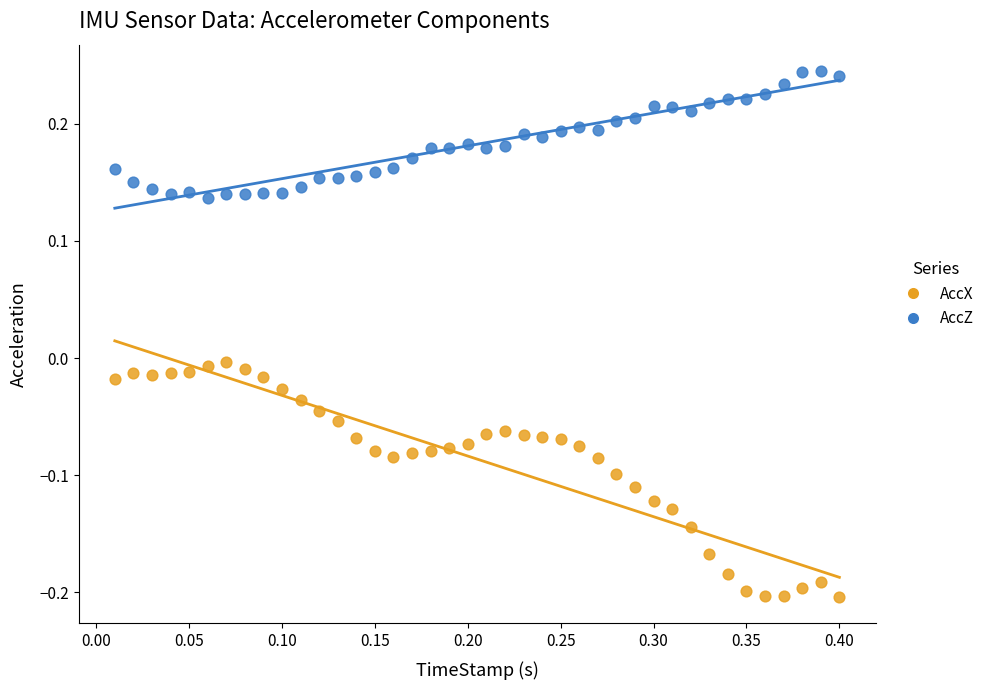

Across all data points, what is the range of X values (max minus min)?

0.4